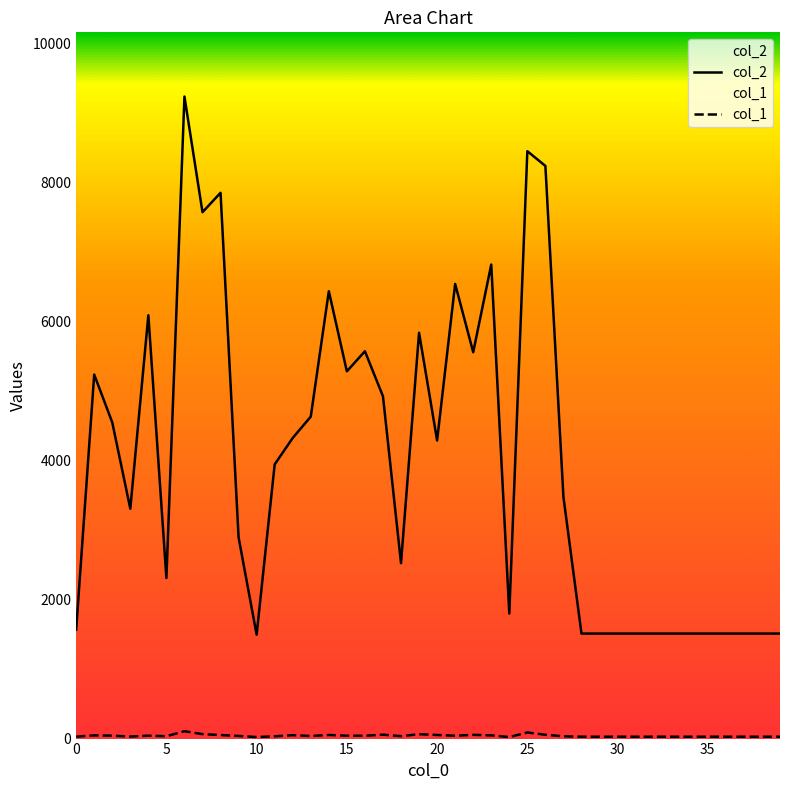

How many values in the col_1 series are below 37?

20